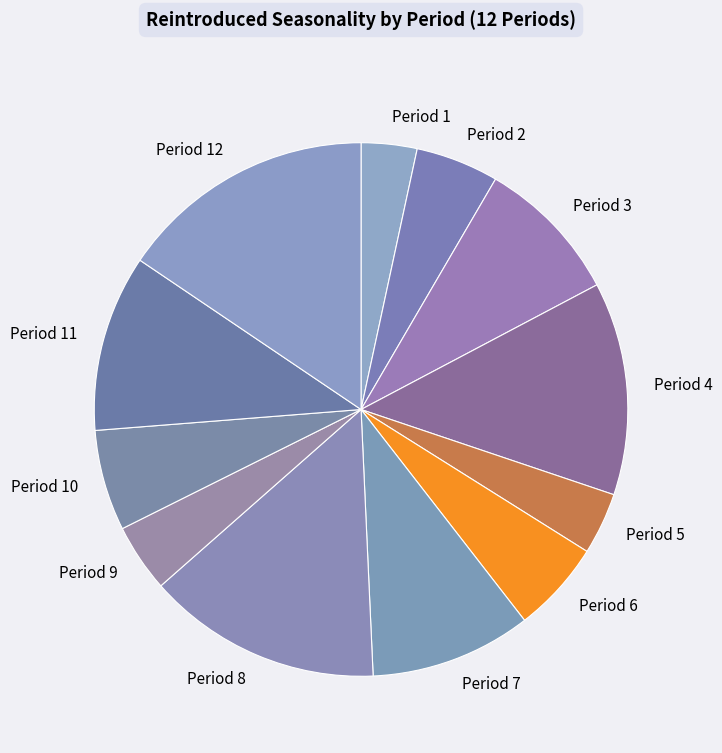

True or false: Period 12 accounts for 16% of the total.

True